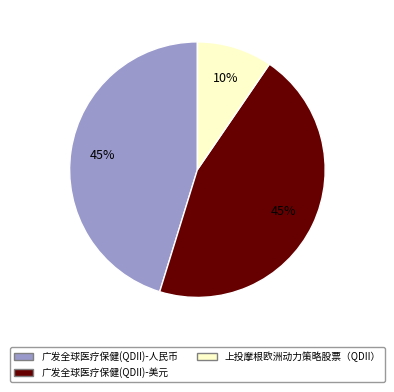

To the nearest percent, what is the average slice percentage?

33%